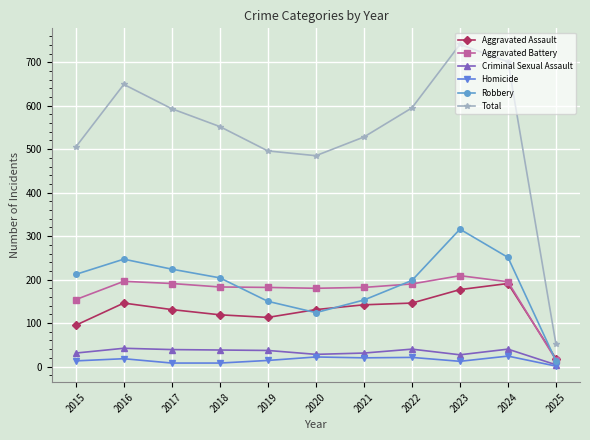

True or false: Homicide and Robbery cross at least once.

False